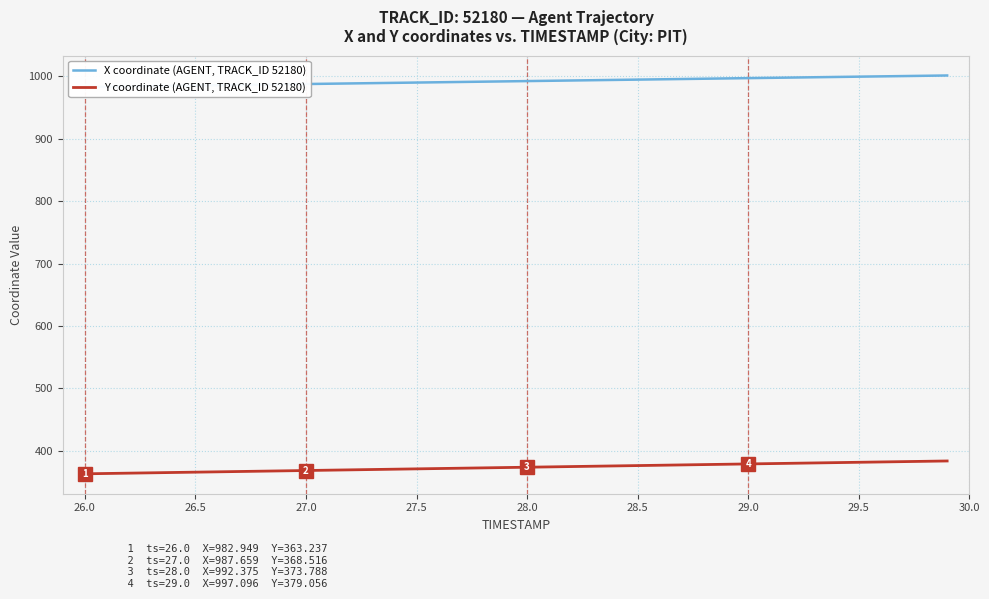

How many categories are shown in the chart?

40